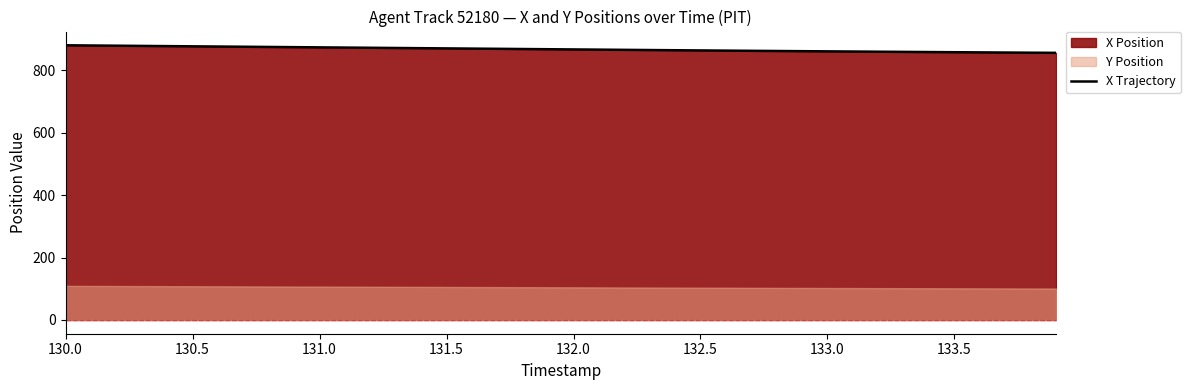

What is the lowest value of the X Trajectory series?

855.1